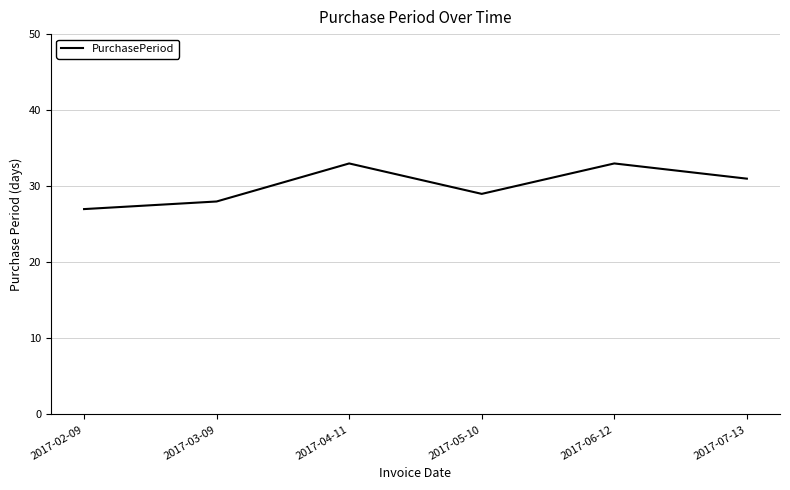

The chart shows a value of 28 at 2017-03-09. True or false?

True